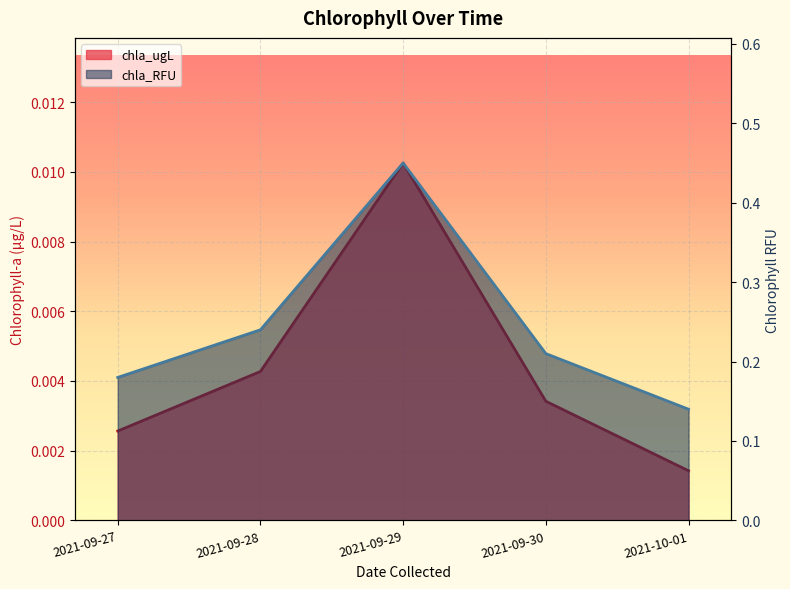

List the series in order of their peak value, lowest first.

chla_ugL, chla_RFU